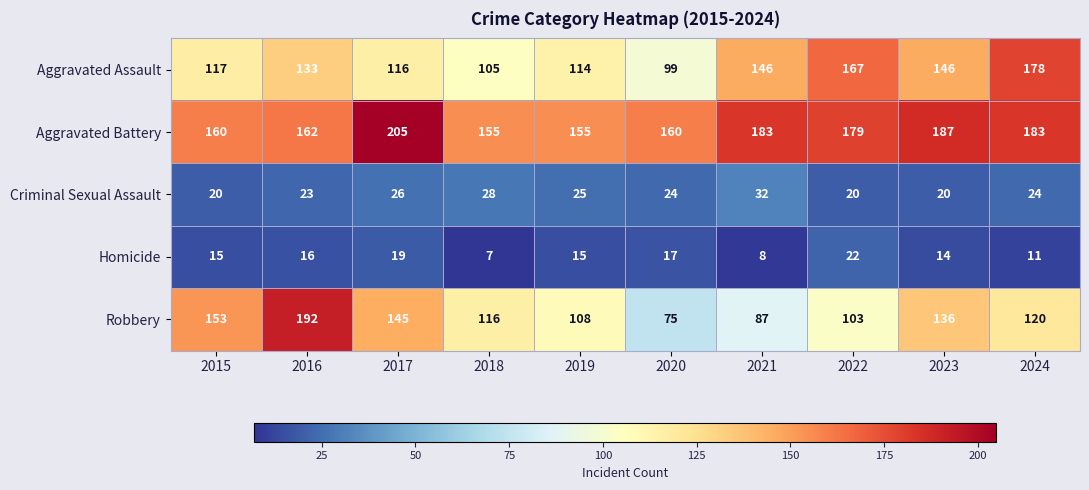

Which series has the largest total across all categories?

Aggravated Battery